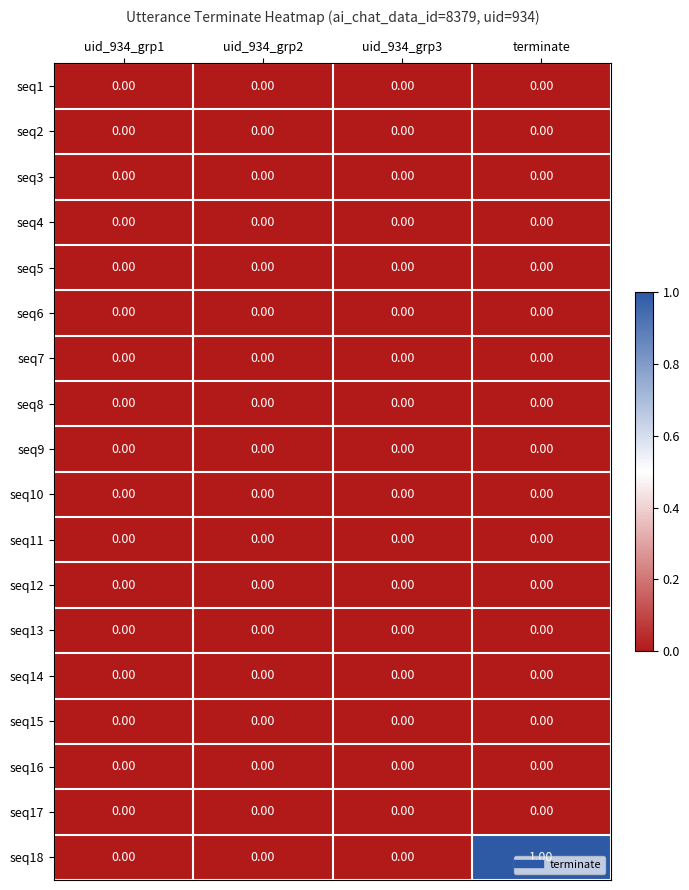

At which category is the sum across all series the highest?

terminate